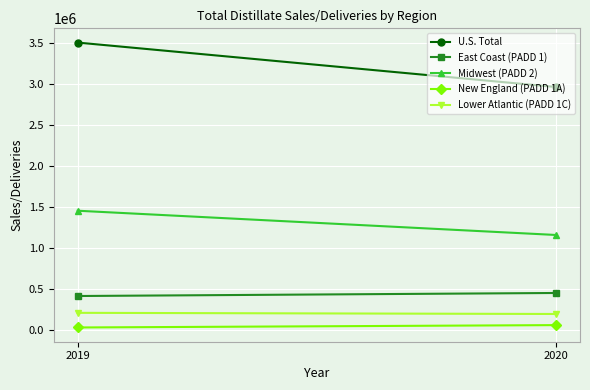

What is the sum of all U.S. Total values?

6461002